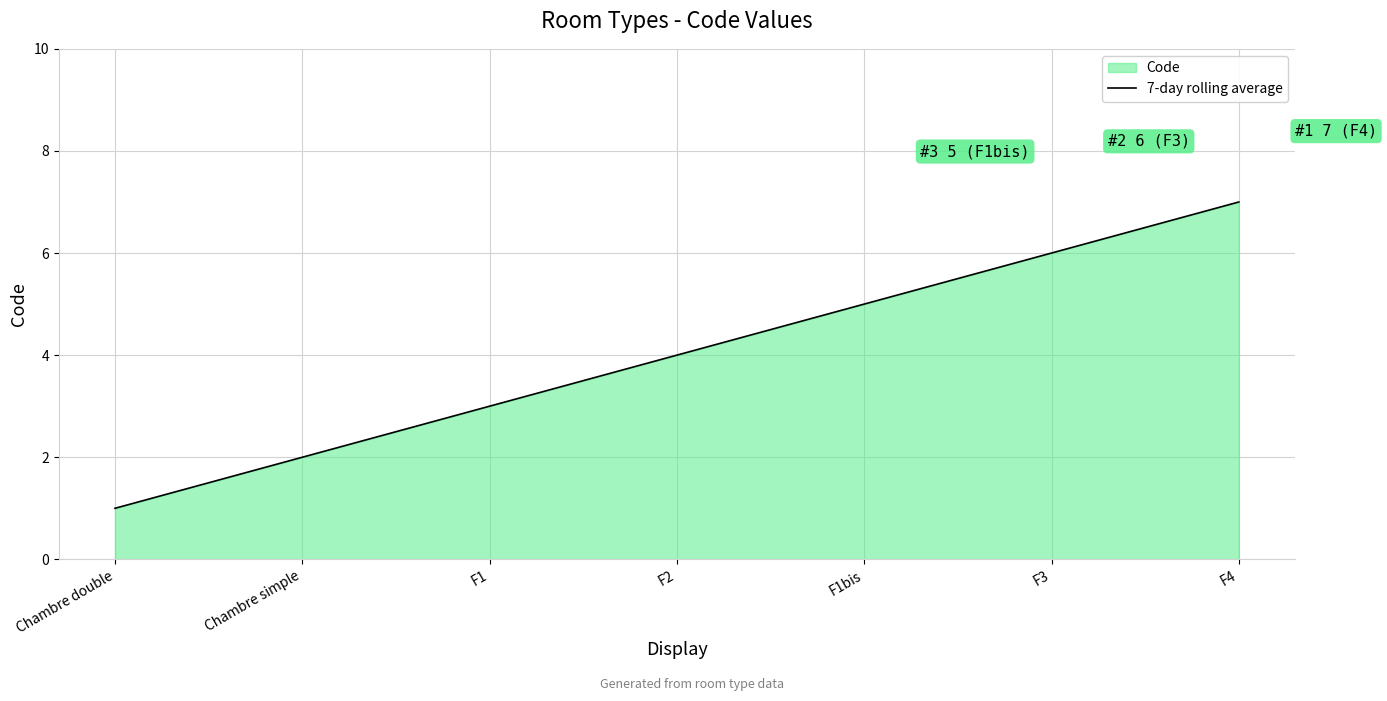

What is the sum of all values?

28